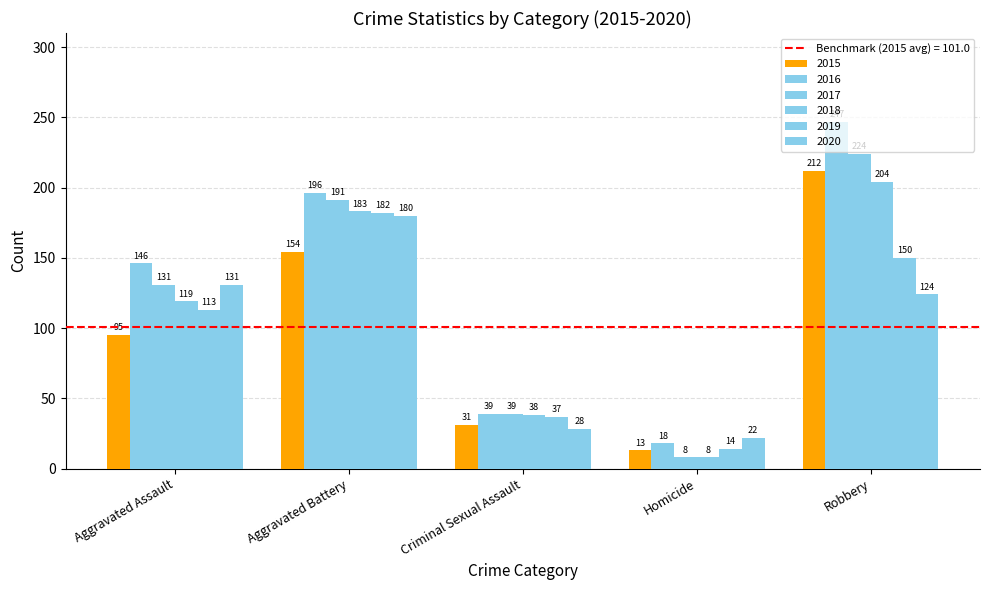

What position from the right is Aggravated Assault?

5